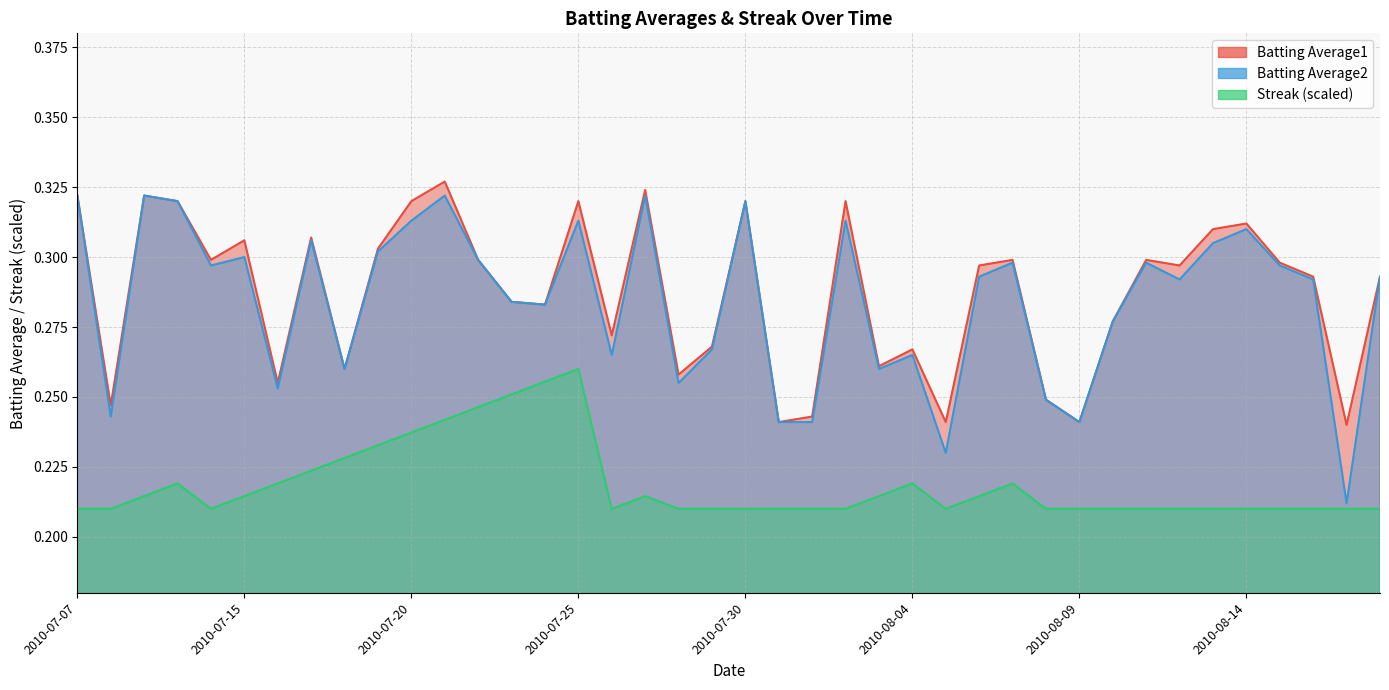

What position from the left is 2010-07-15?

6